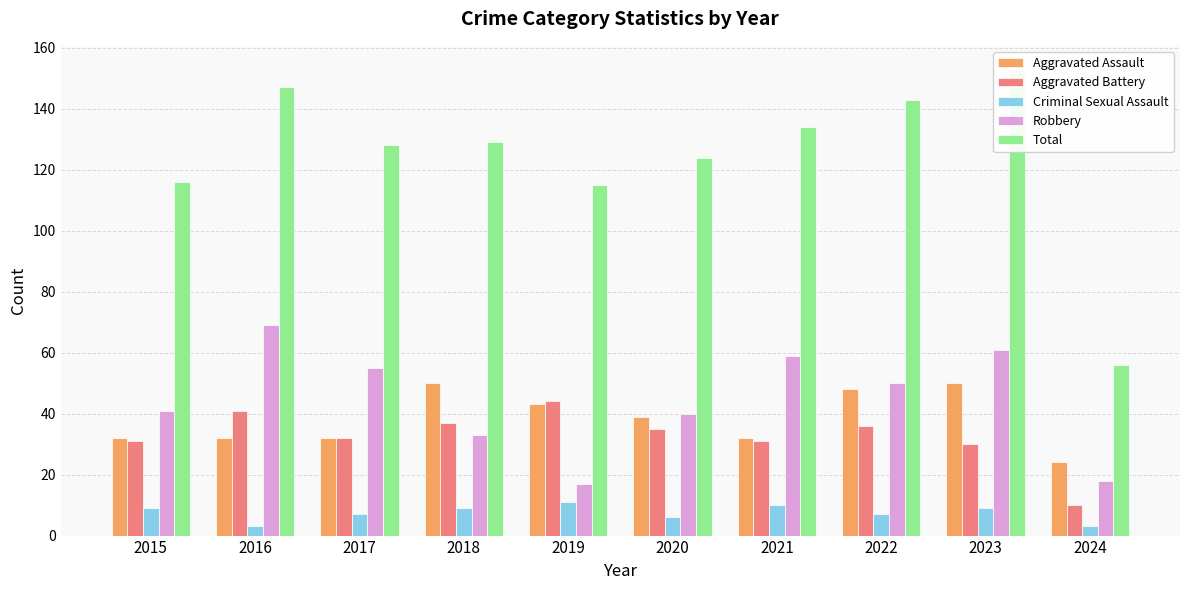

How many data points does each series have?

10